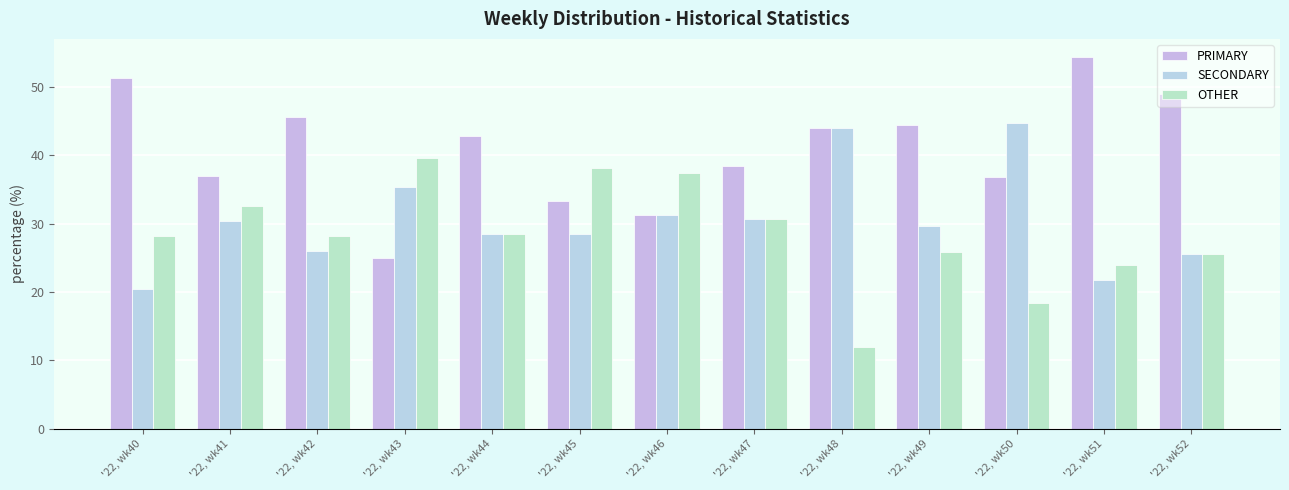

Rank the series by their average value, from lowest to highest.

OTHER, SECONDARY, PRIMARY